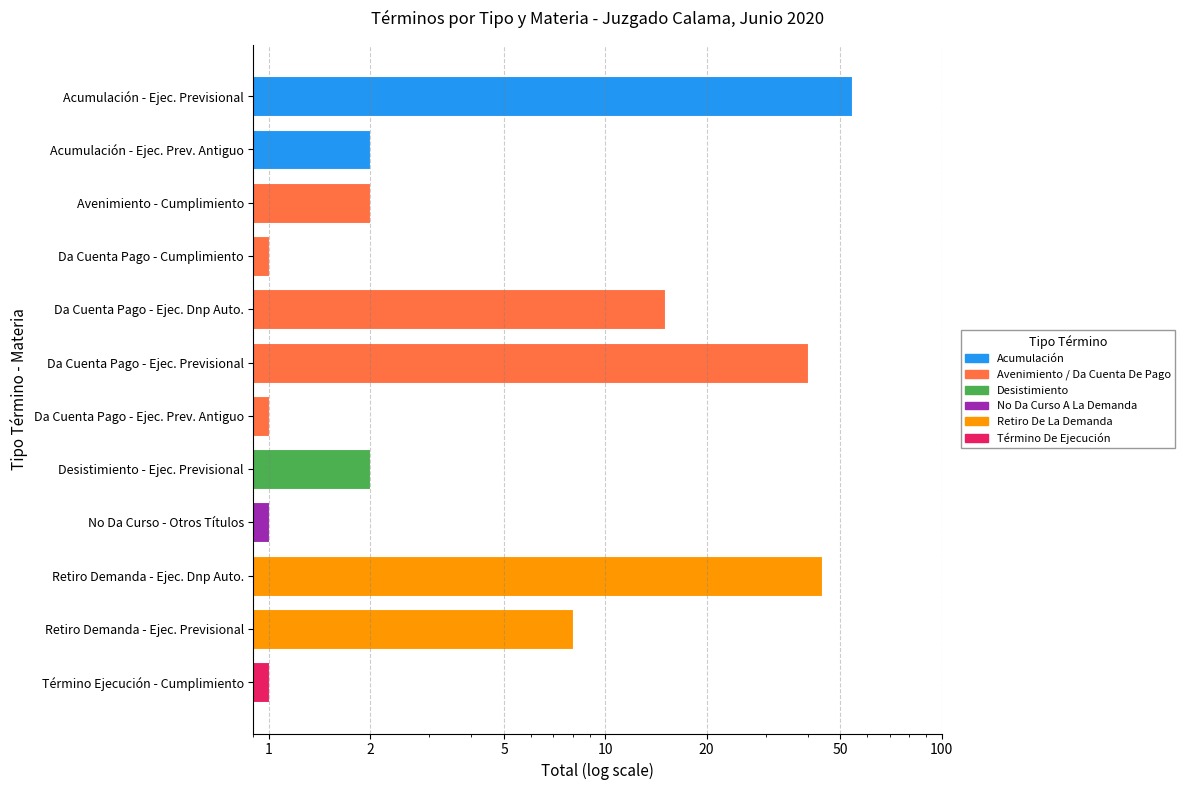

Count the number of categories in the chart.

12